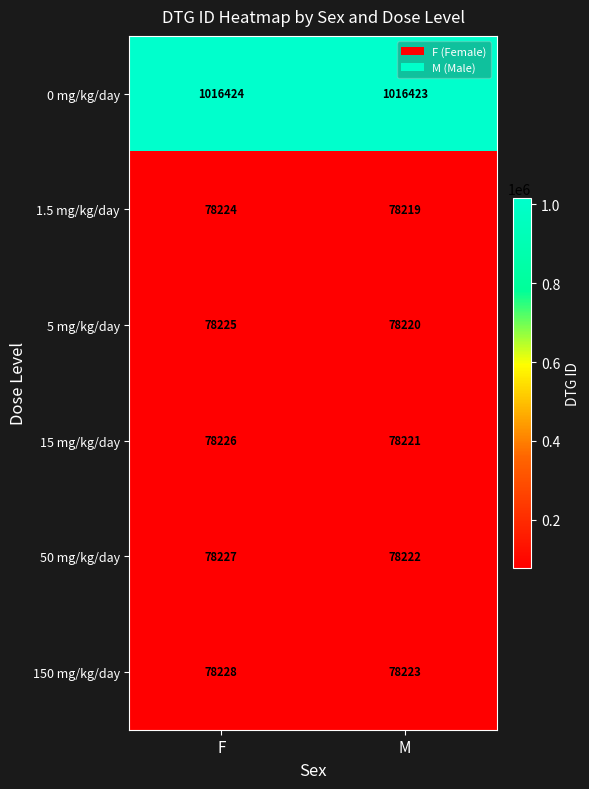

Rank the series at F from highest to lowest value.

0 mg/kg/day, 150 mg/kg/day, 50 mg/kg/day, 15 mg/kg/day, 5 mg/kg/day, 1.5 mg/kg/day